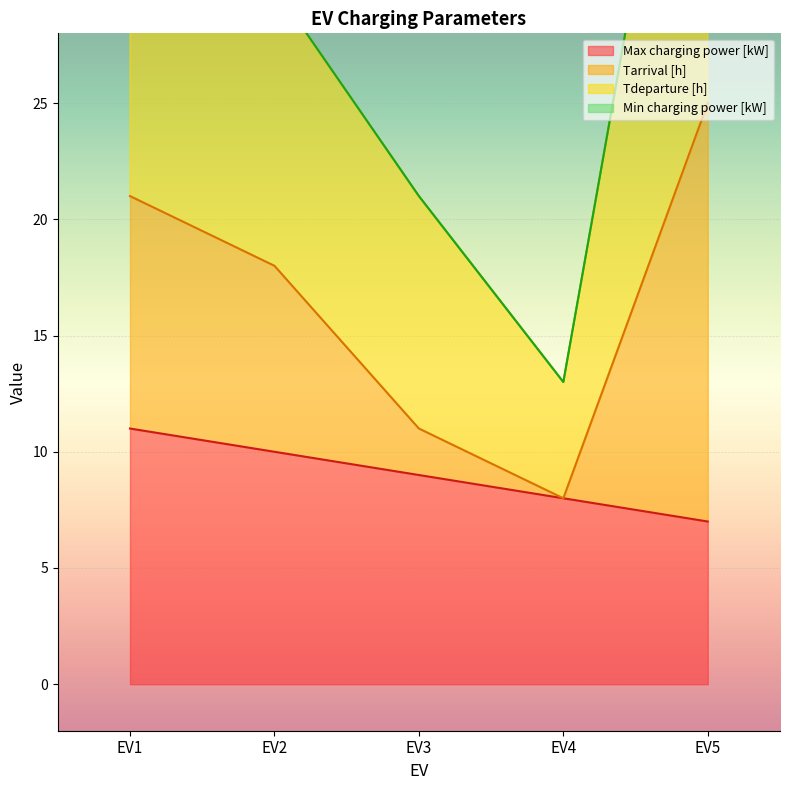

What is the maximum value for Max charging power [kW]?

11